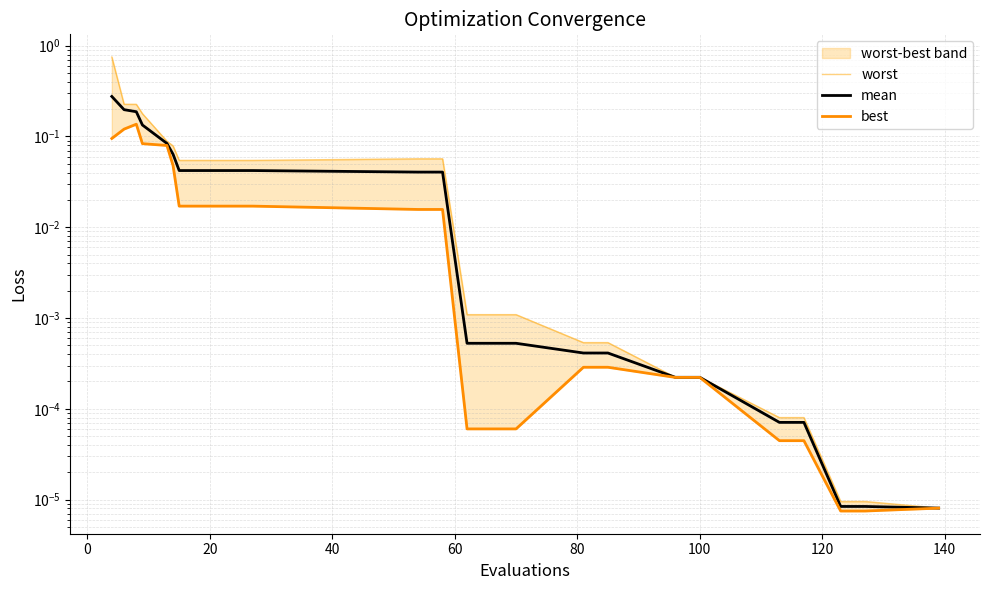

Which series has the largest total across all categories?

worst